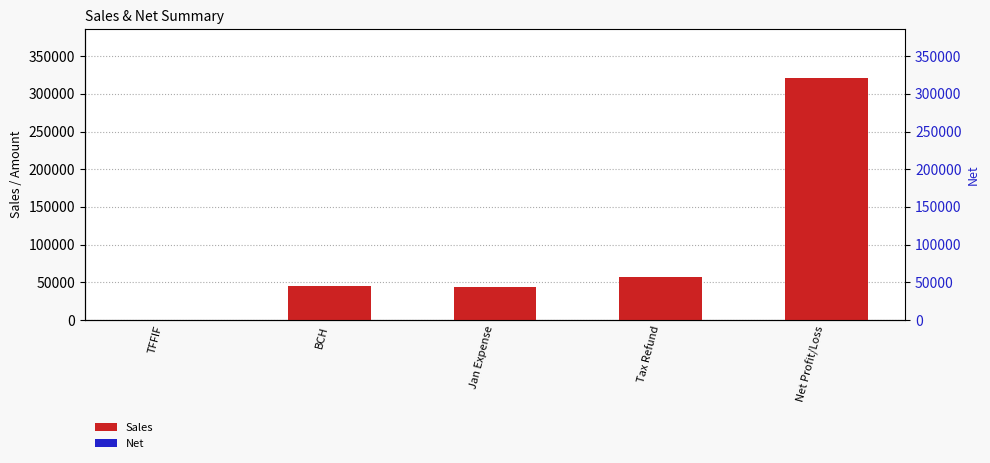

What is the total value across all series at BCH?

45698.6